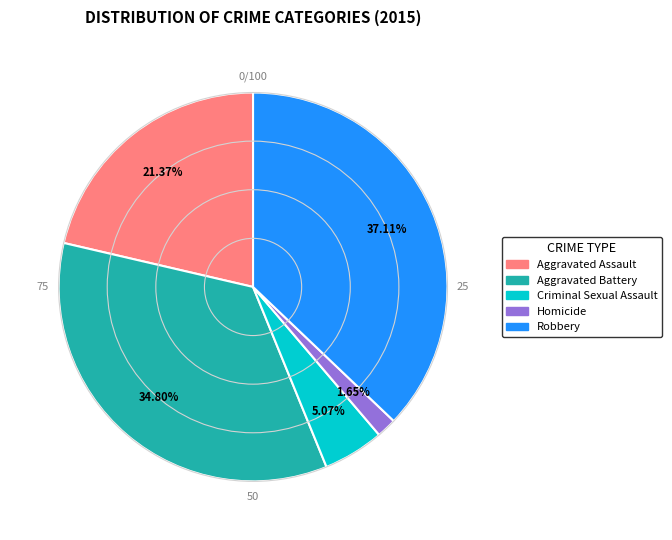

Count the number of slices in the pie.

5